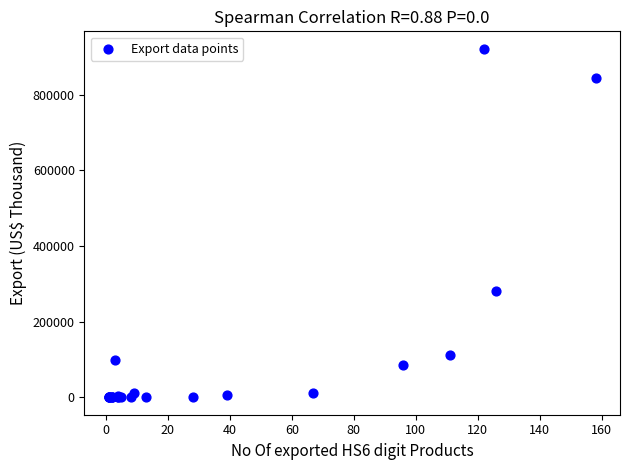

What Y value in the scatter plot is closest to 460501?

281381.3